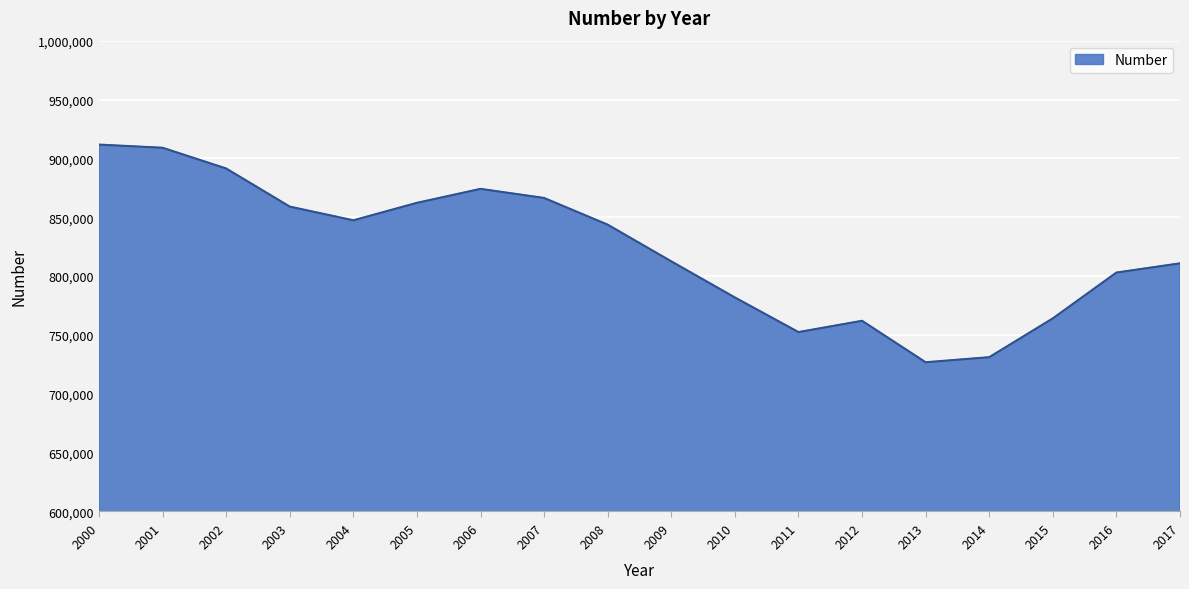

Count the number of categories in the chart.

18